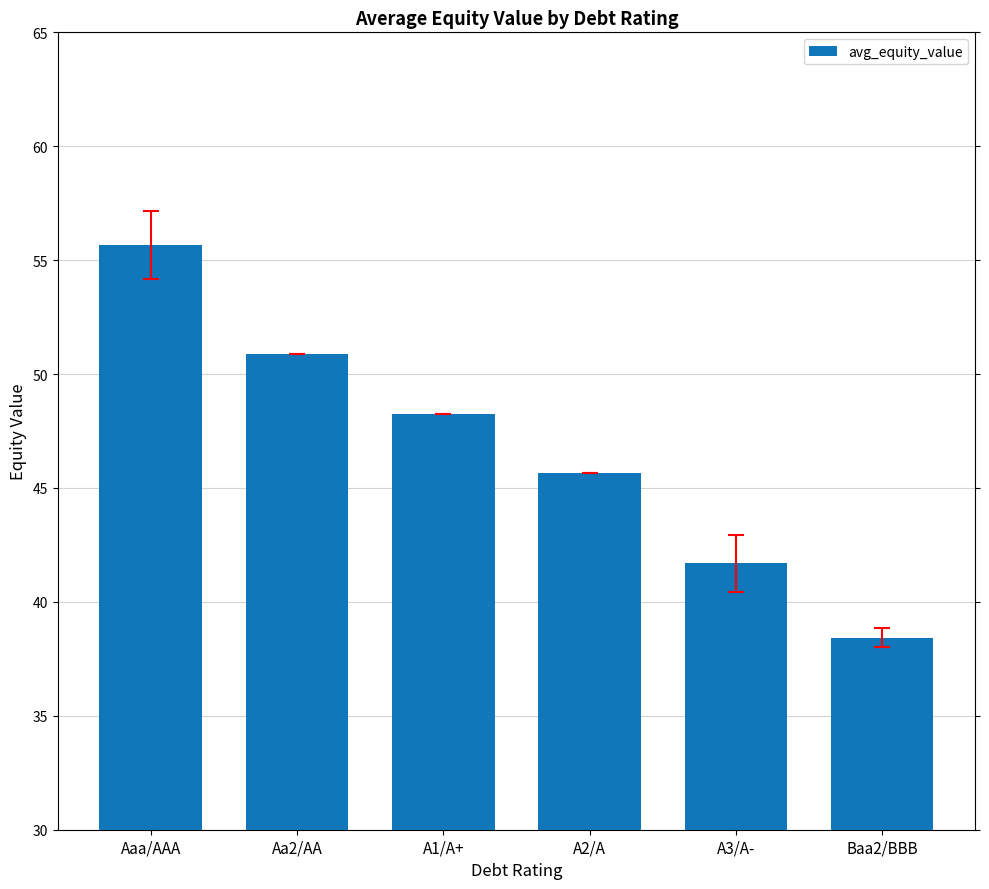

At which label does the data first exceed 48?

Aaa/AAA